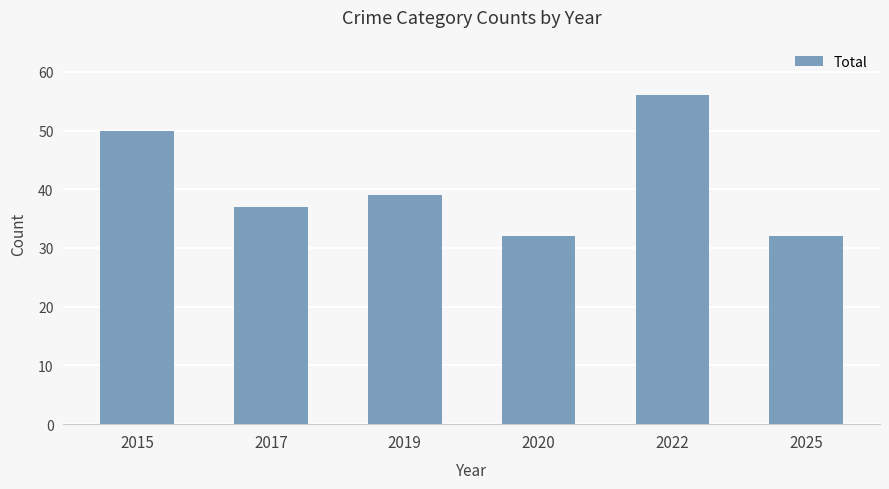

At which label is the value closest to 44?

2019